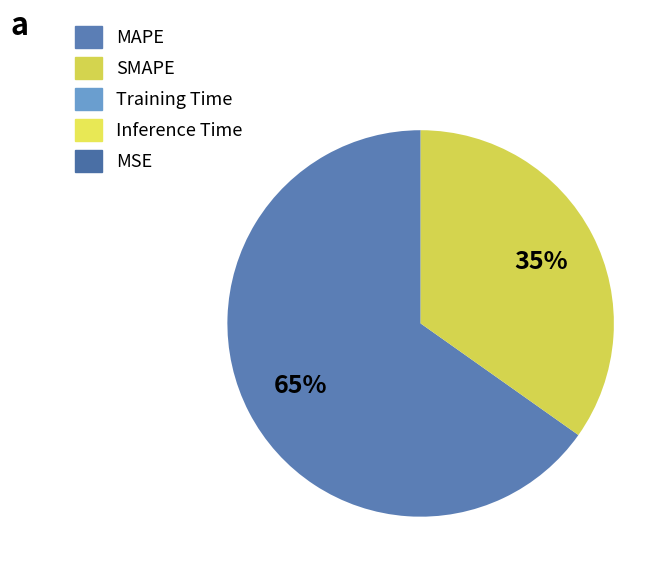

What percentage is NOT represented by MSE?

100.0%